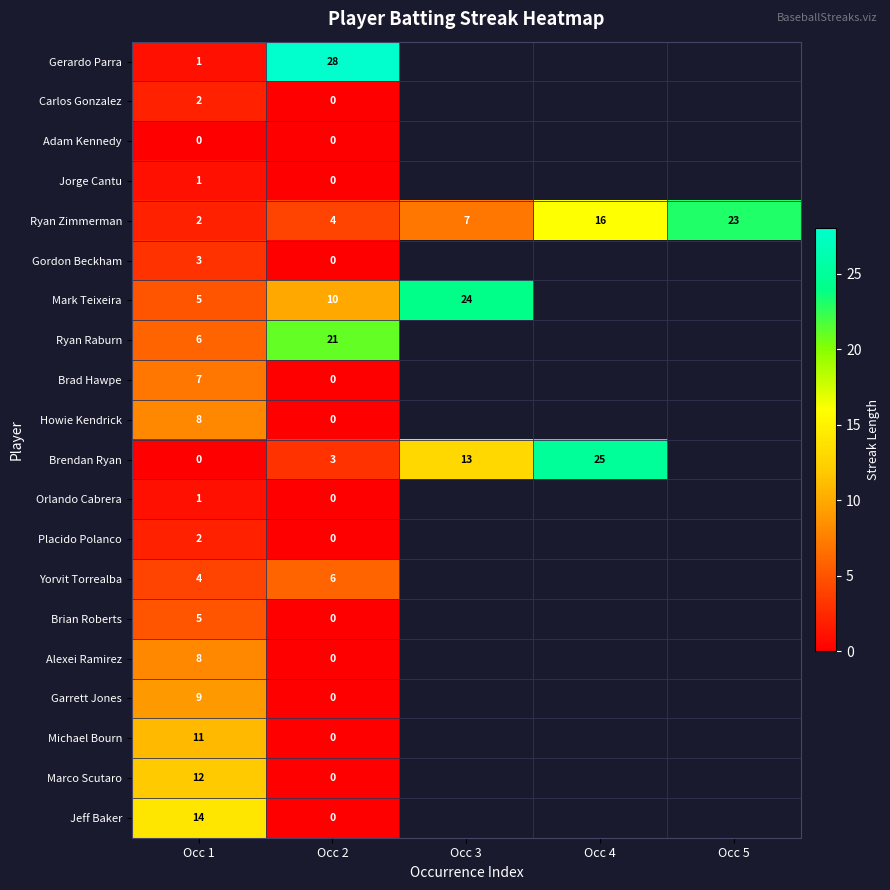

What is the sum of the Ryan Zimmerman values at Occ 4 and Occ 1?

18